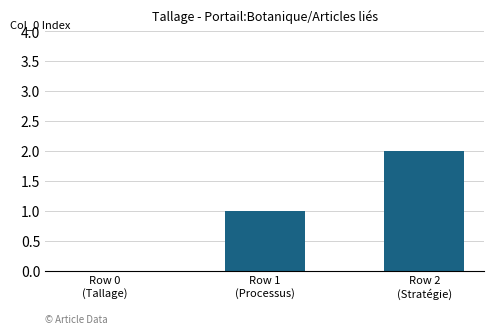

What is the change in value from Row 1
(Processus) to Row 2
(Stratégie)?

+1